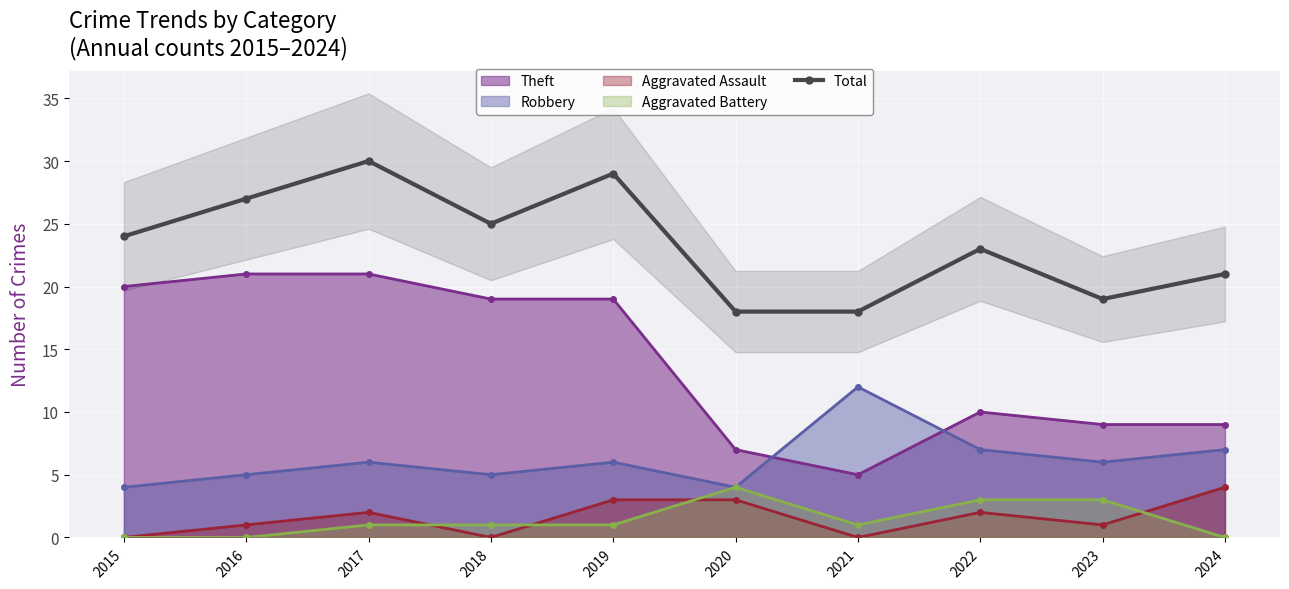

Does the chart display data point markers on the line(s)?

Yes